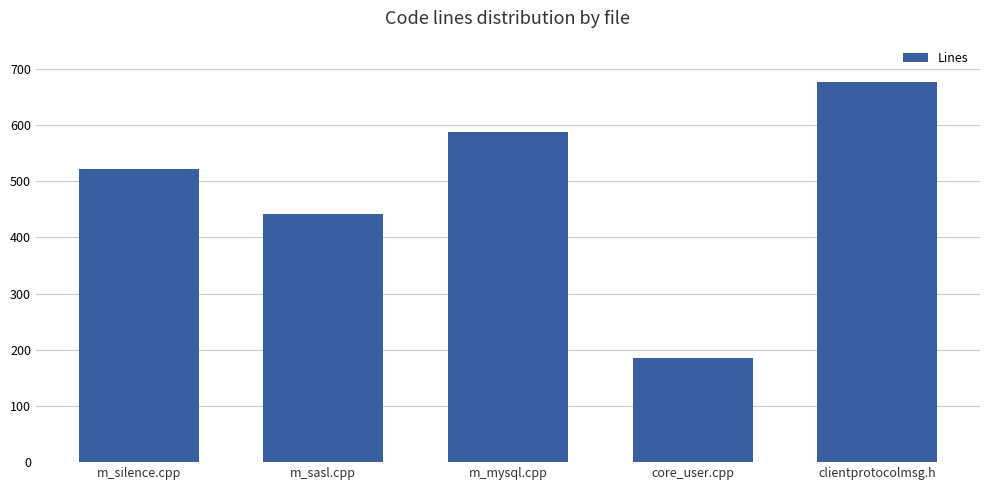

What is the label of the 2nd bar from the right?

core_user.cpp